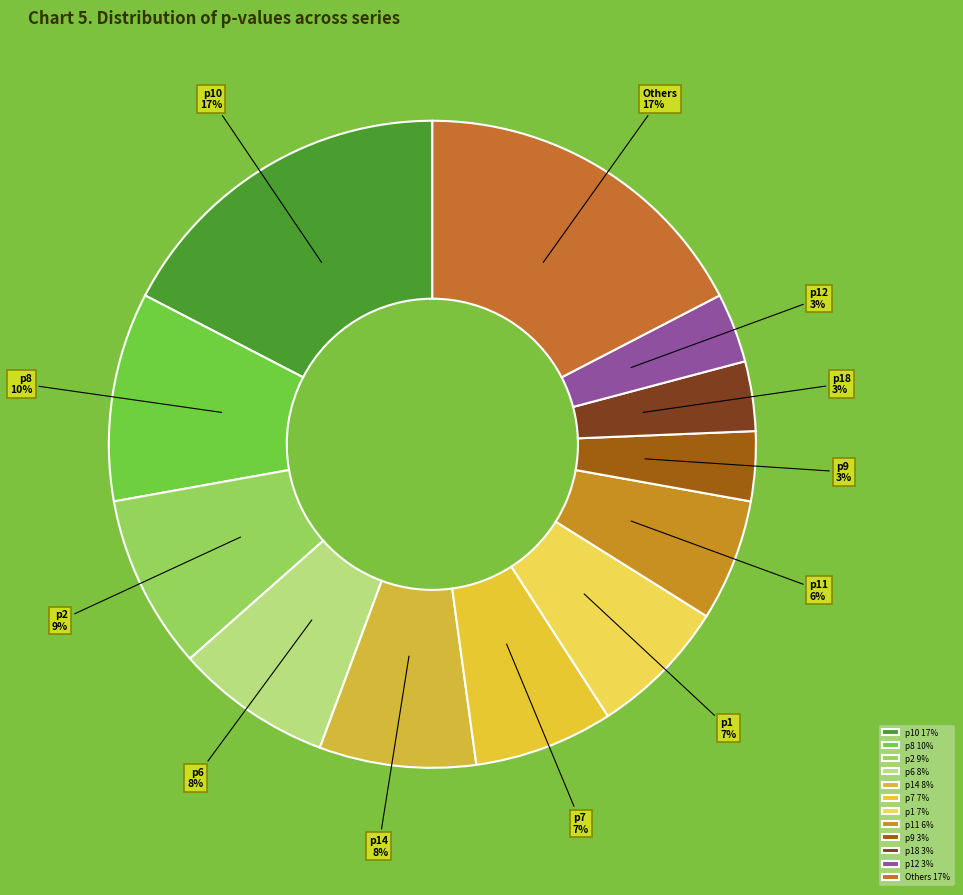

Approximately how many times larger is the value at p2 compared to p10?

0.5